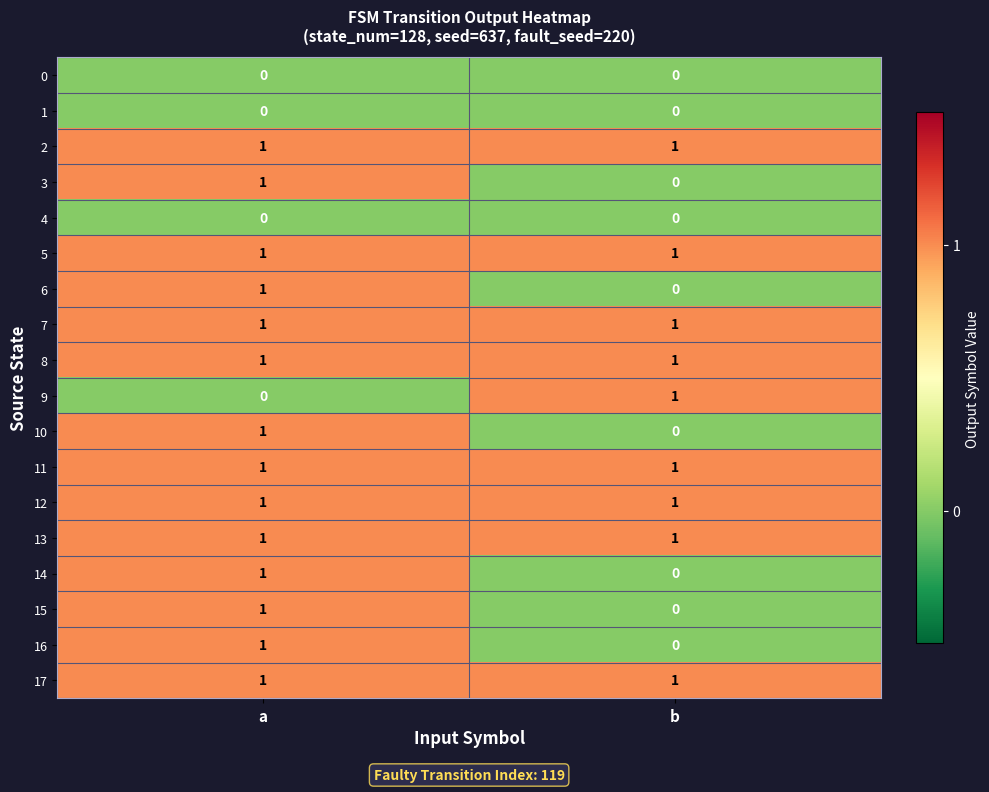

Is it true that 3 equals -1 at b?

False